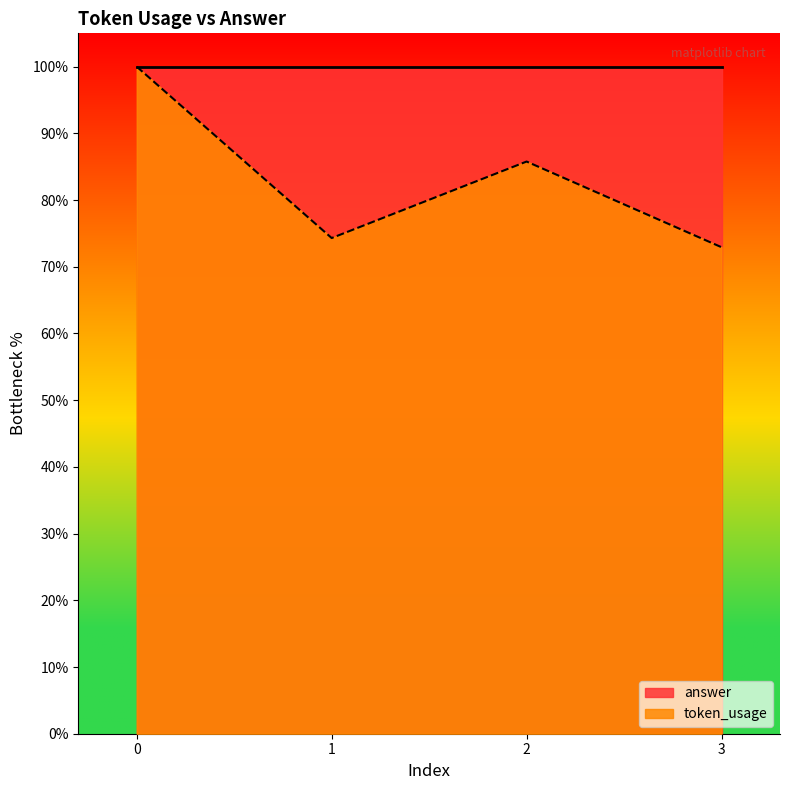

What is the ratio of the value at 1 to the value at 0?

0.7